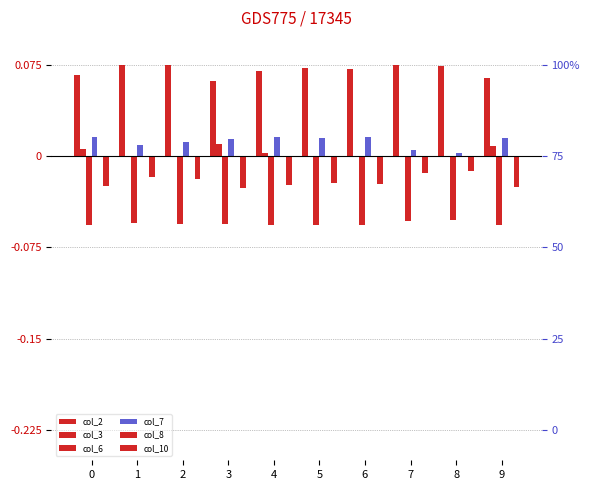

Rank the series at 4 from lowest to highest value.

col_6, col_10, col_8, col_3, col_7, col_2